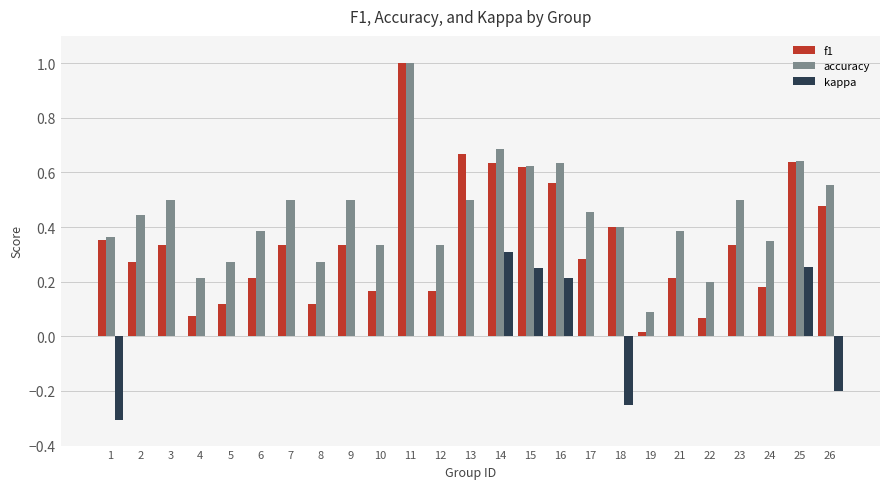

How many groups of bars are there?

25